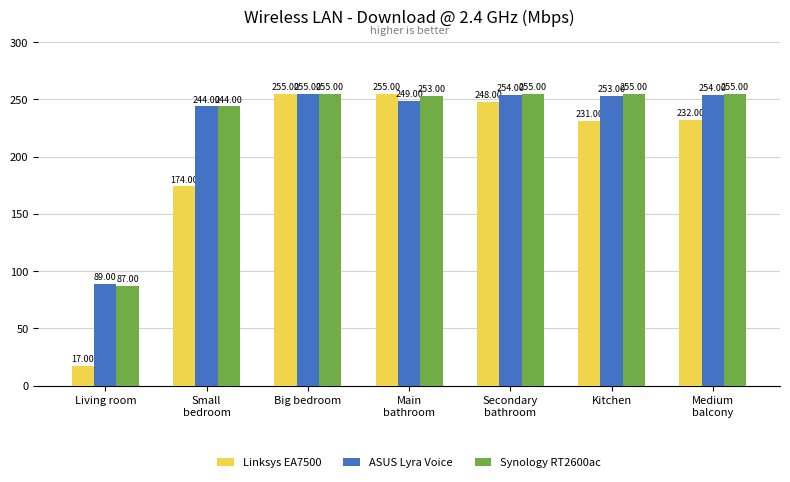

What is the difference between the Synology RT2600ac values at Big bedroom and Small
bedroom?

11